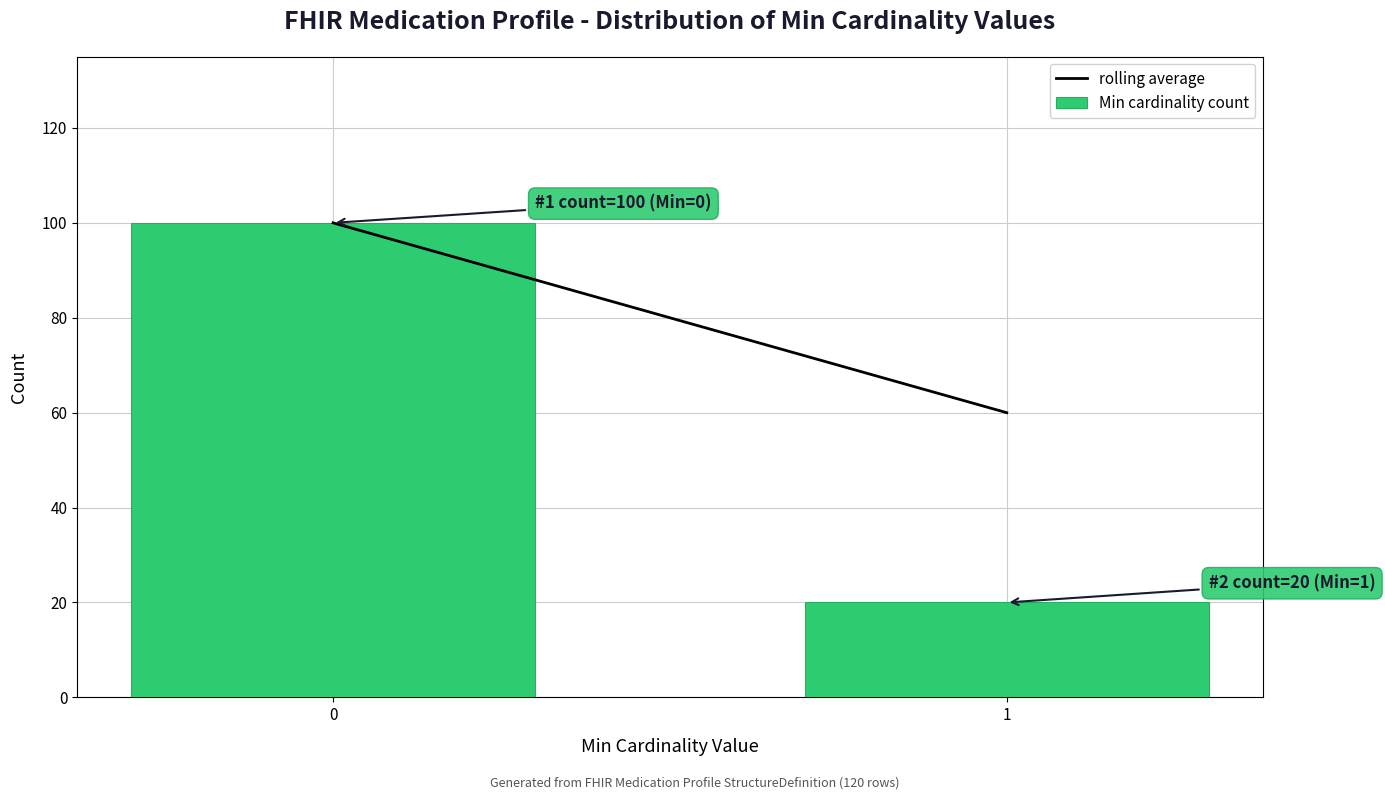

Reading right to left, list all the values displayed in this chart.

1=20	0=100